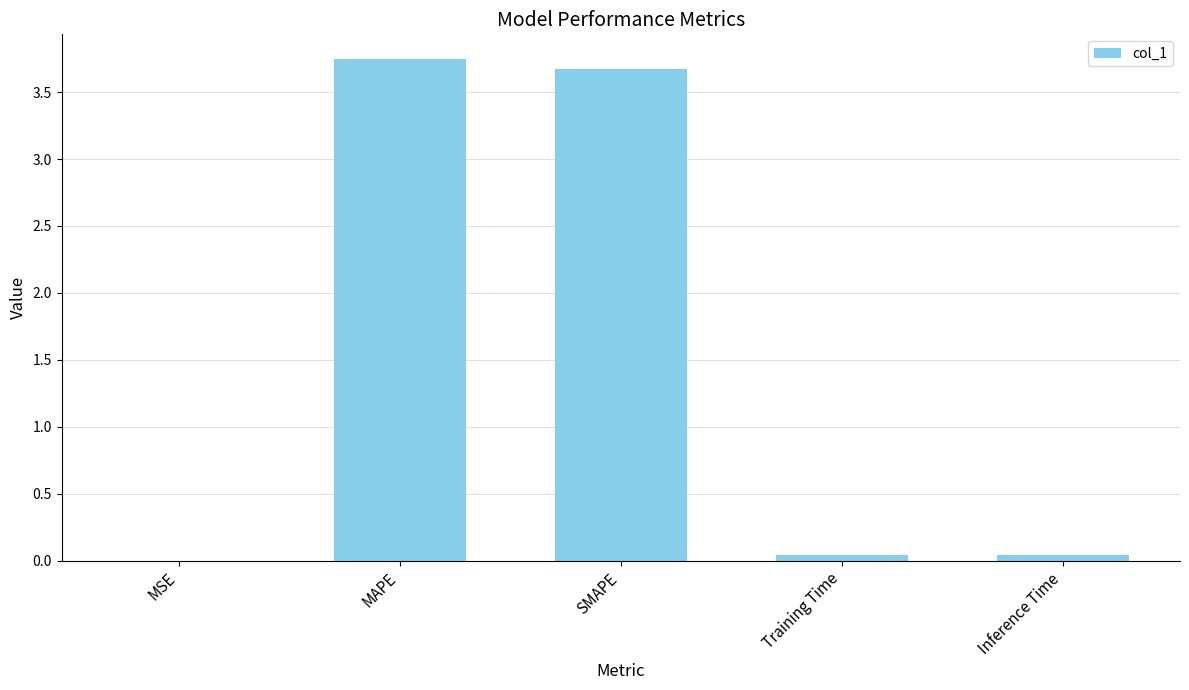

The value at MAPE is 4.9. True or false?

False